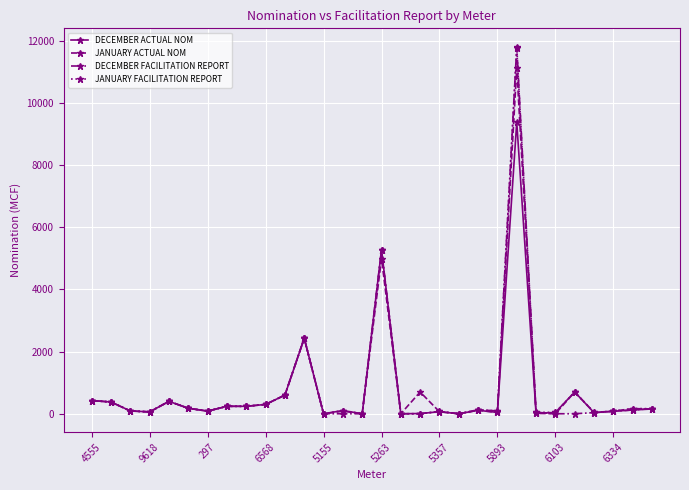

Which series has the largest range (max minus min)?

DECEMBER FACILITATION REPORT